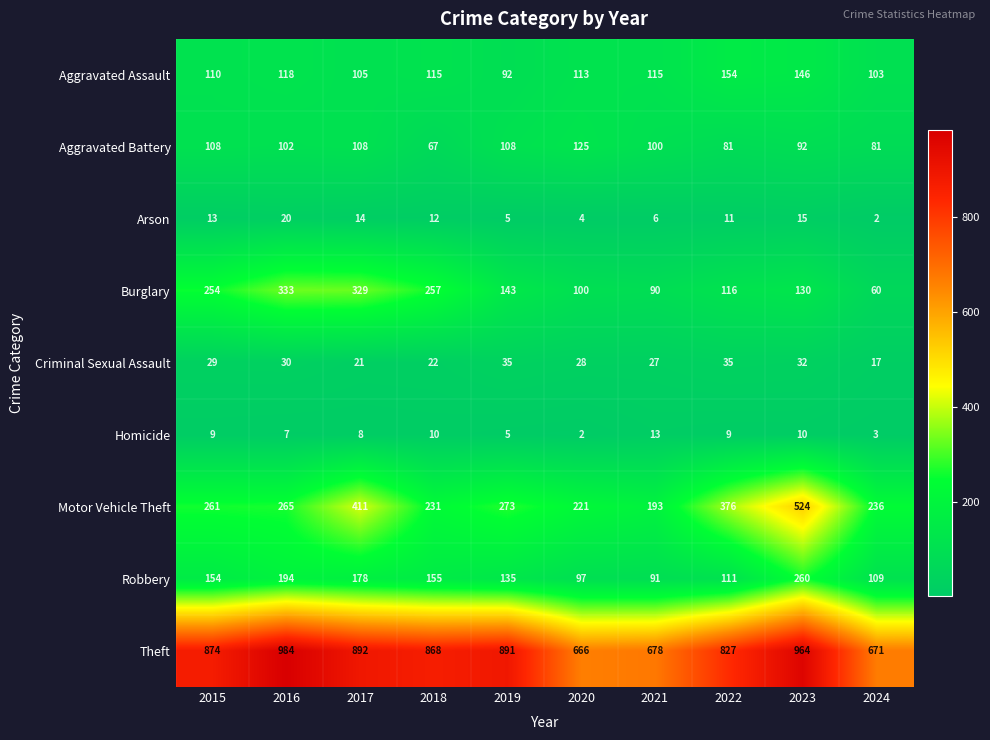

Which series changed the most between 2017 and 2024?

Burglary